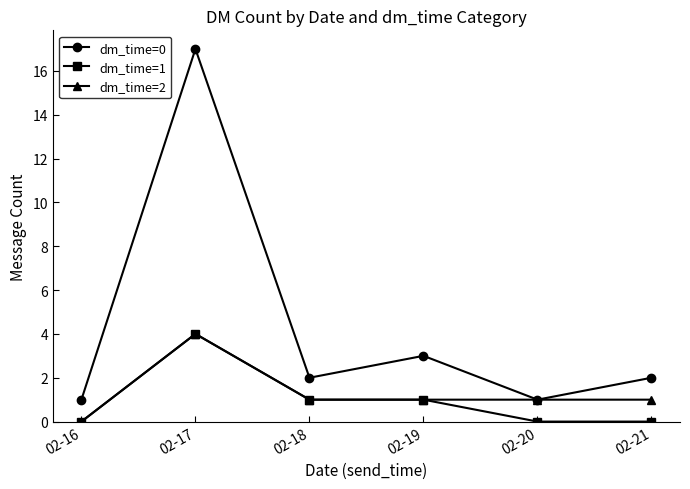

Where is the first local maximum for dm_time=1?

02-17